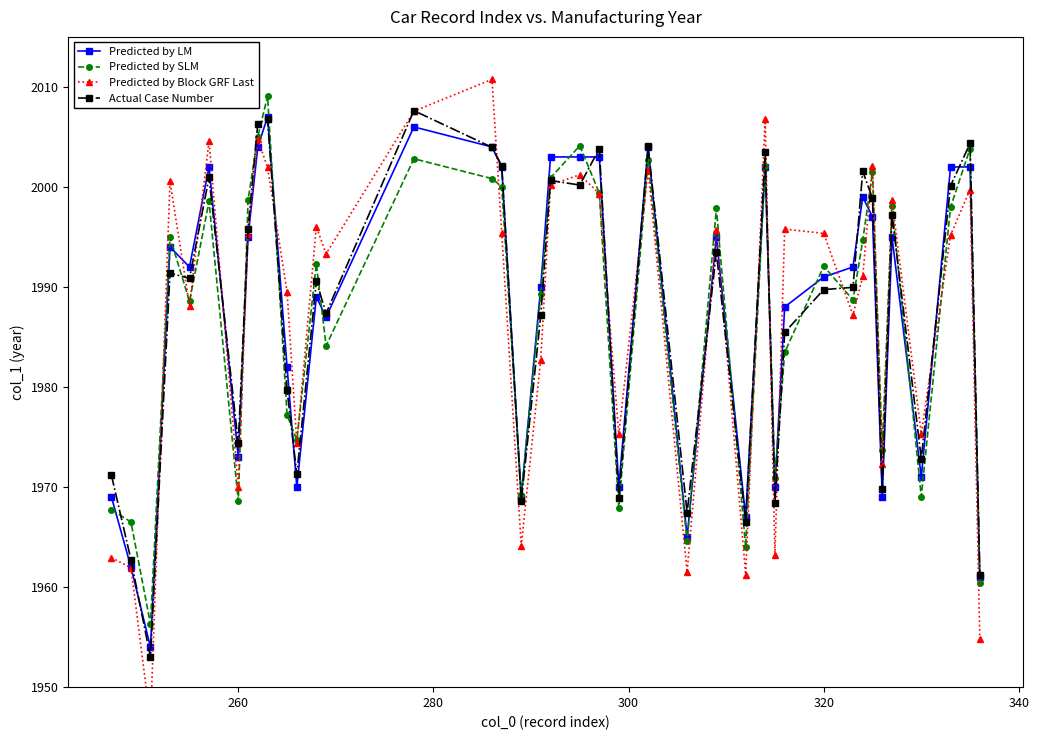

What is the greatest value displayed?

2010.7